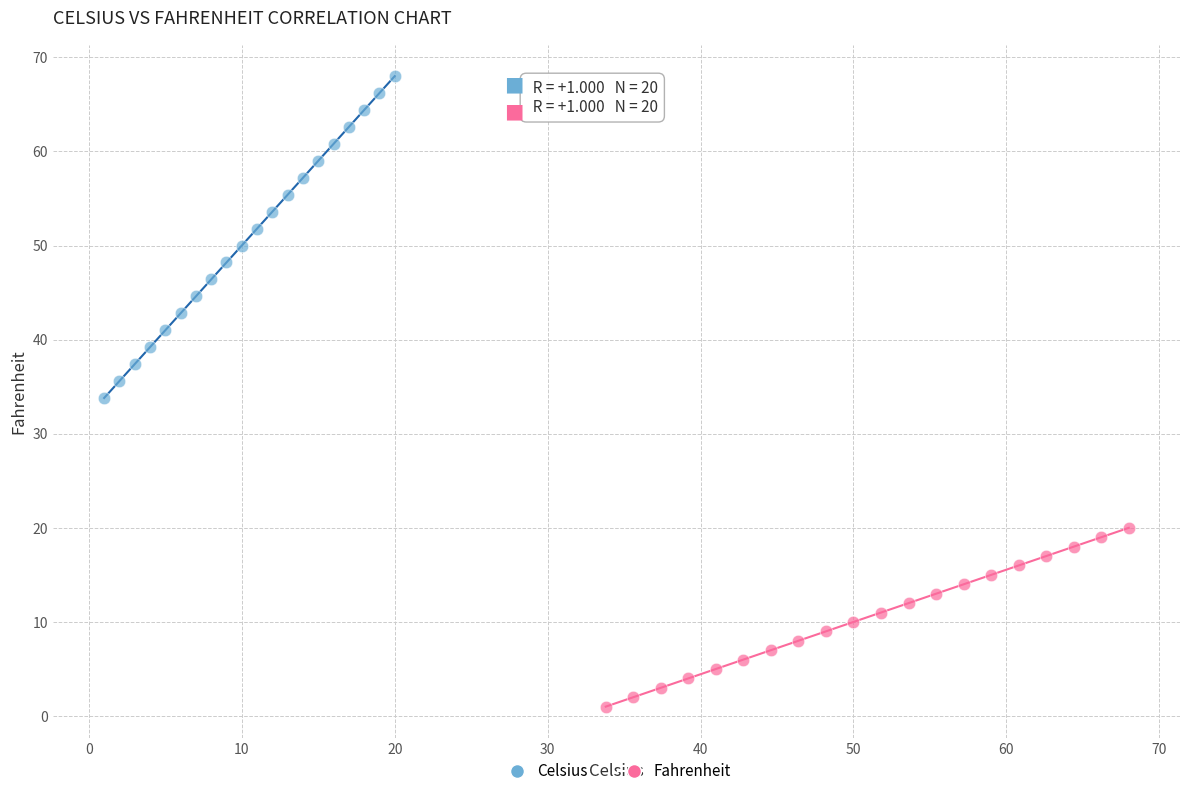

Which series contains the highest Y value?

Celsius